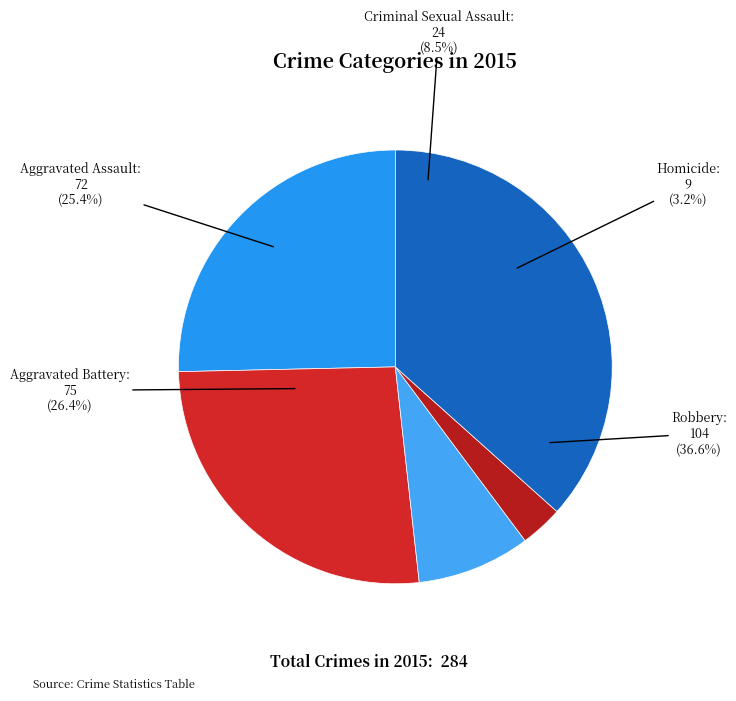

To the nearest percent, what is the difference between the Aggravated Assault and Robbery slice percentages?

11%